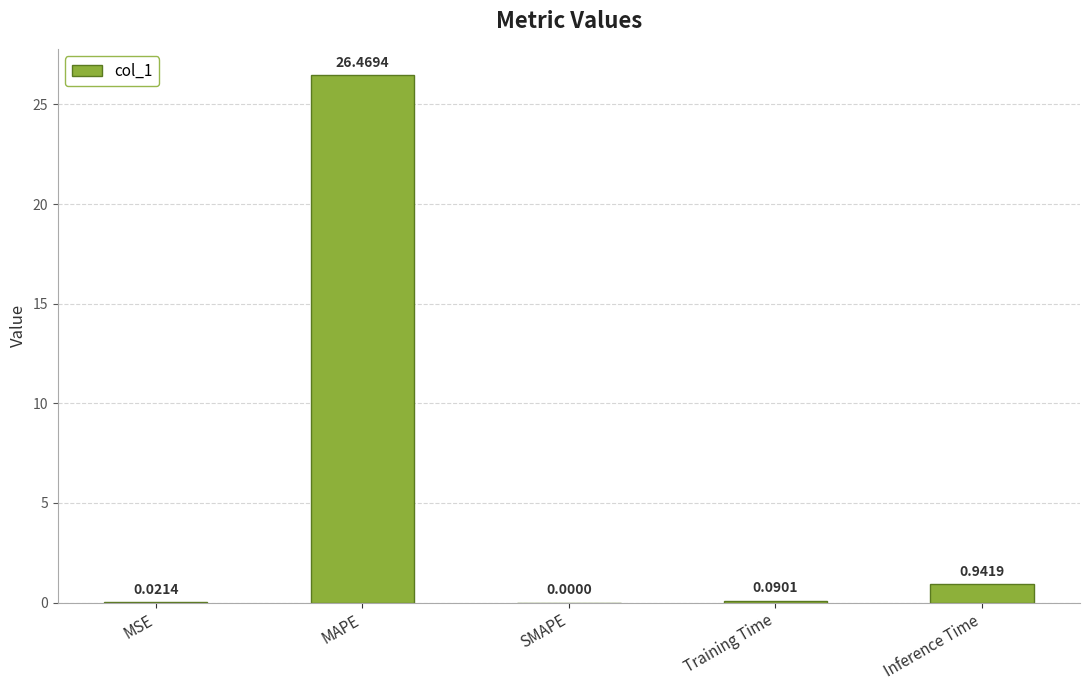

At which label is the value closest to 13?

Inference Time